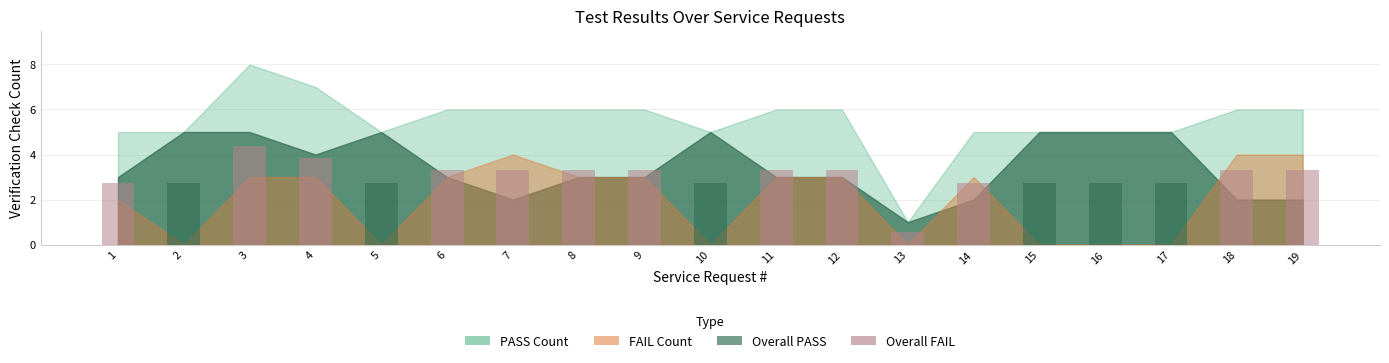

Reading left to right, list all the values displayed in this chart.

1=2.8	2=2.8	3=4.4	4=3.9	5=2.8	6=3.3	7=3.3	8=3.3	9=3.3	10=2.8	11=3.3	12=3.3	13=0.6	14=2.8	15=2.8	16=2.8	17=2.8	18=3.3	19=3.3